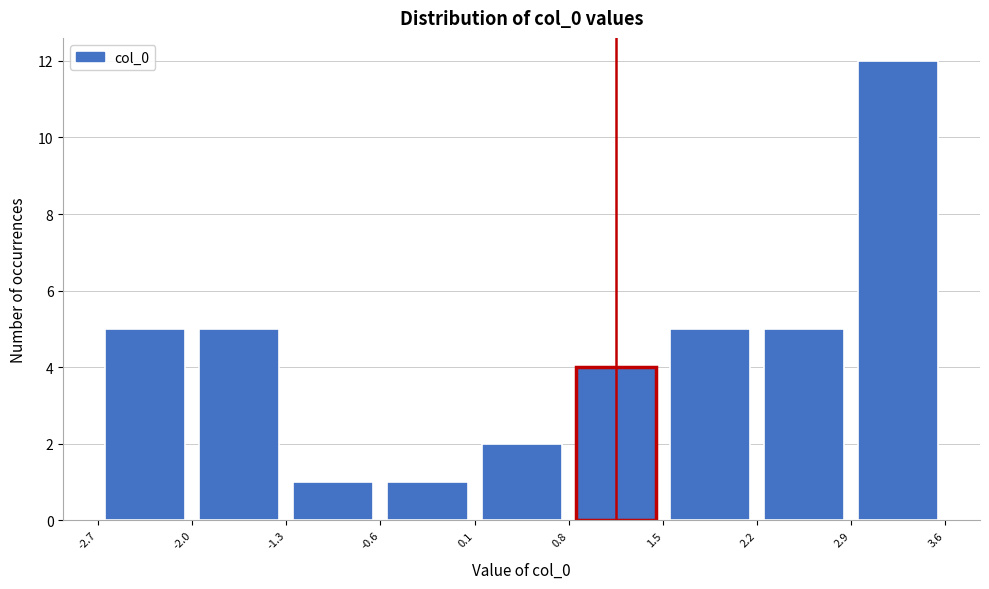

What is the height of the bar covering 0.8 to 1.5 on the x-axis? The values are not printed on the chart, so give them approximately, as read against the axis.

4